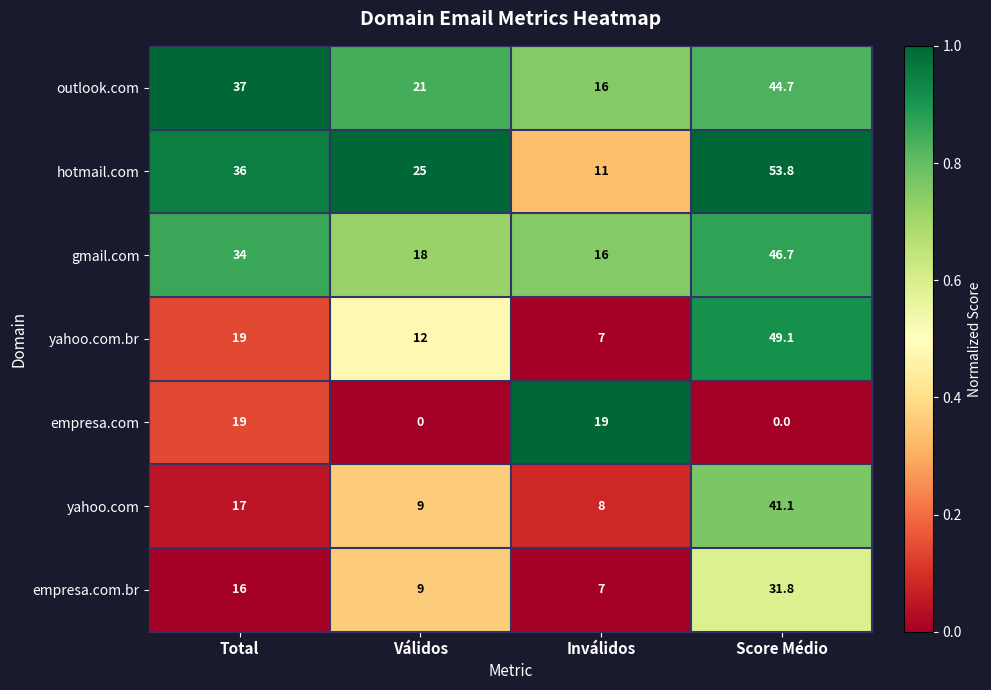

What is the sum of all gmail.com values?

114.7